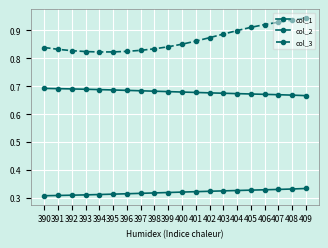

List the series in order of their peak value, highest first.

col_3, col_1, col_2